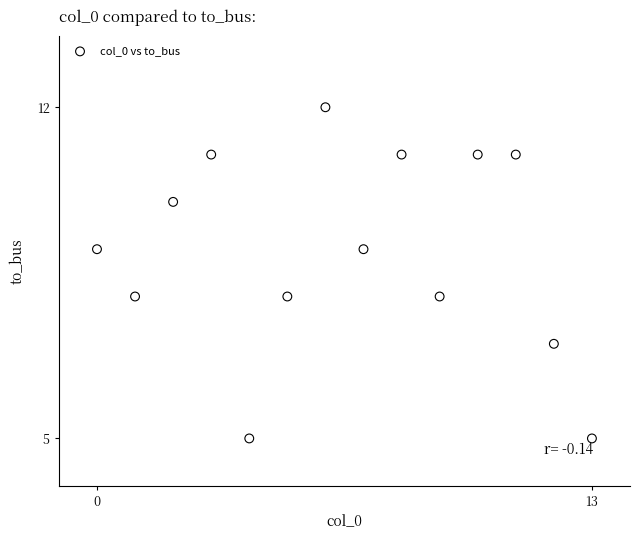

What is the range of Y values (max minus min)?

7